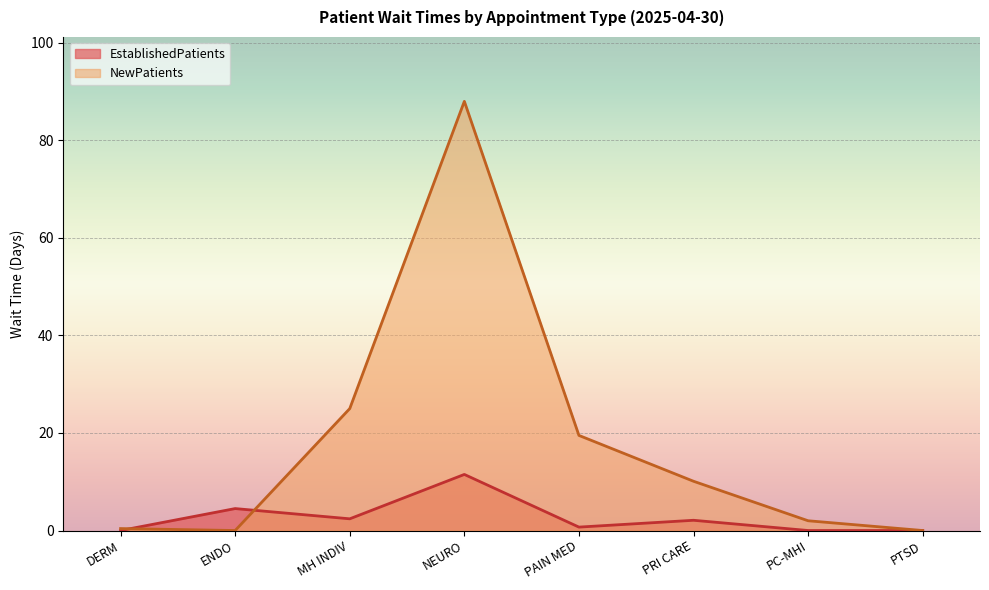

What position from the right is MH INDIV?

6